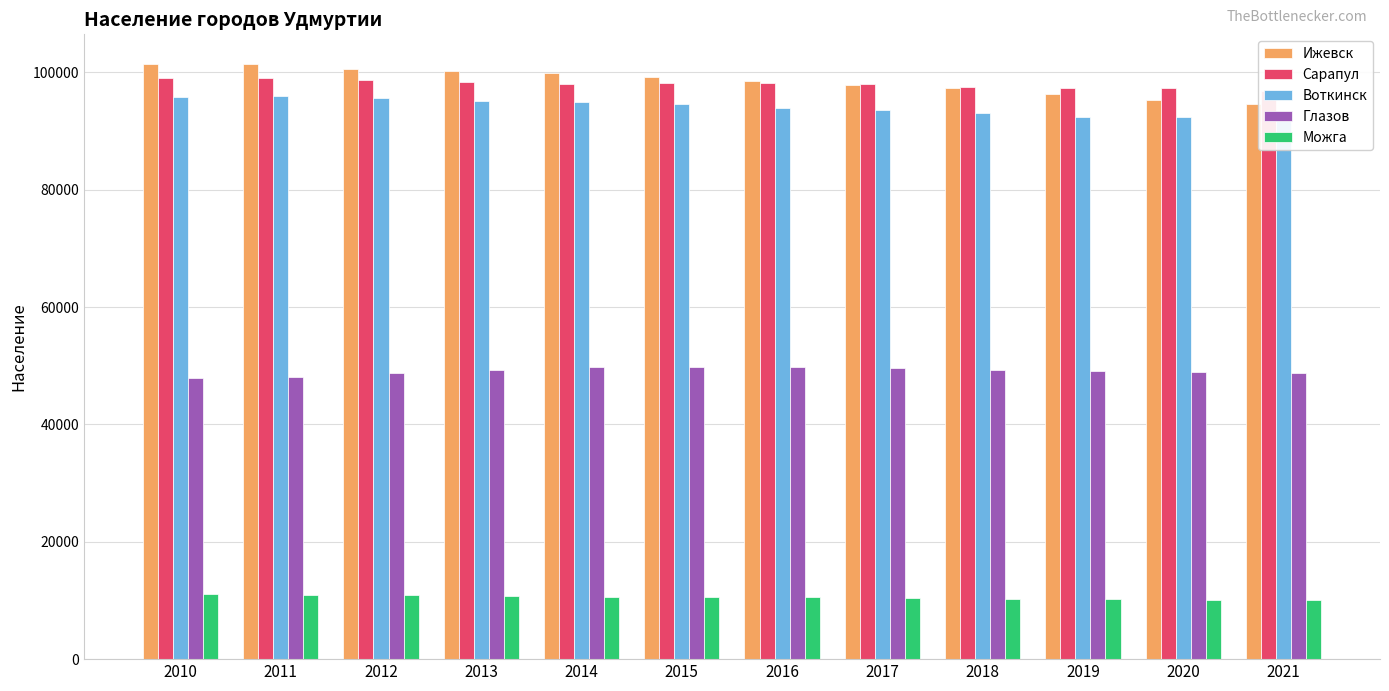

Which series changed the most between 2011 and 2017?

Ижевск